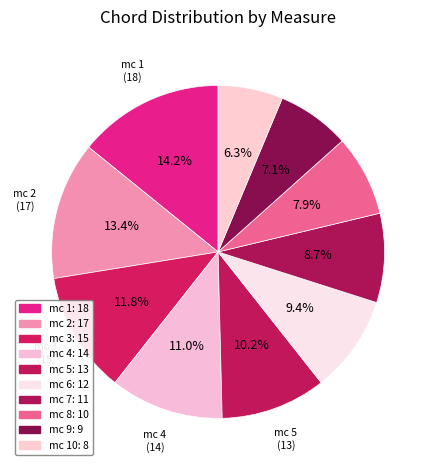

How many slices are in this pie chart?

10